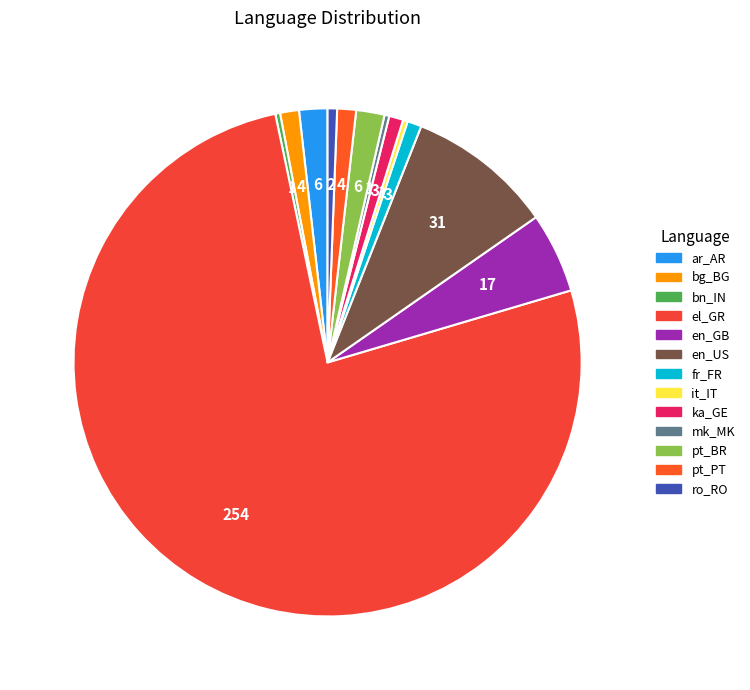

What percentage is the fr_FR slice, to the nearest percent?

1%